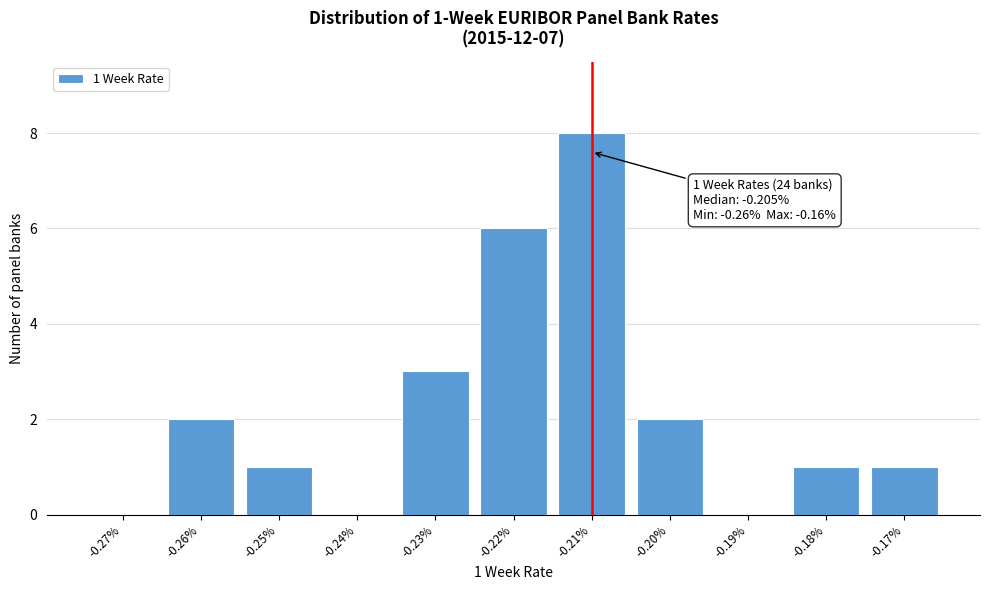

Reading left to right, transcribe all the data shown in this chart.

-0.27%=0	-0.26%=2	-0.25%=1	-0.24%=0	-0.23%=3	-0.22%=6	-0.21%=8	-0.20%=2	-0.19%=0	-0.18%=1	-0.17%=1